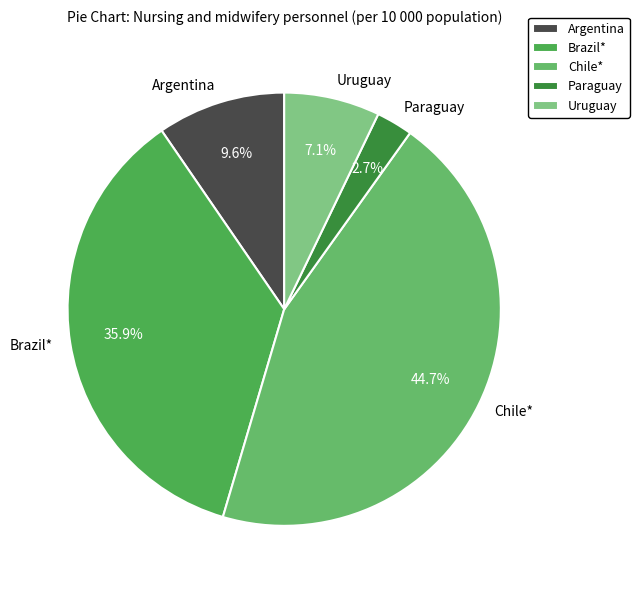

Is it true that Brazil* is 36% of the pie?

True